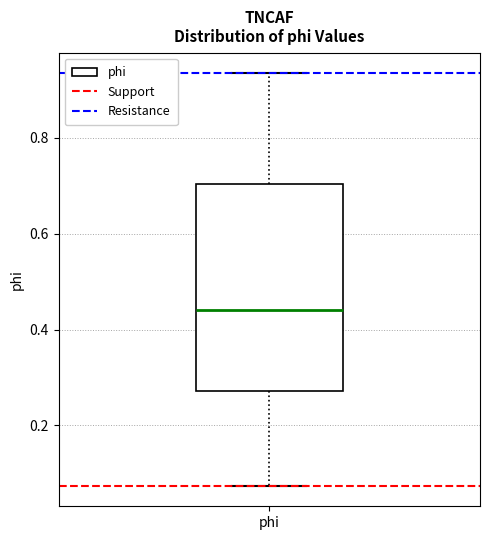

Where does the median line of the box for phi sit on the y-axis? The values are not printed on the chart, so give them approximately, as read against the axis.

0.44